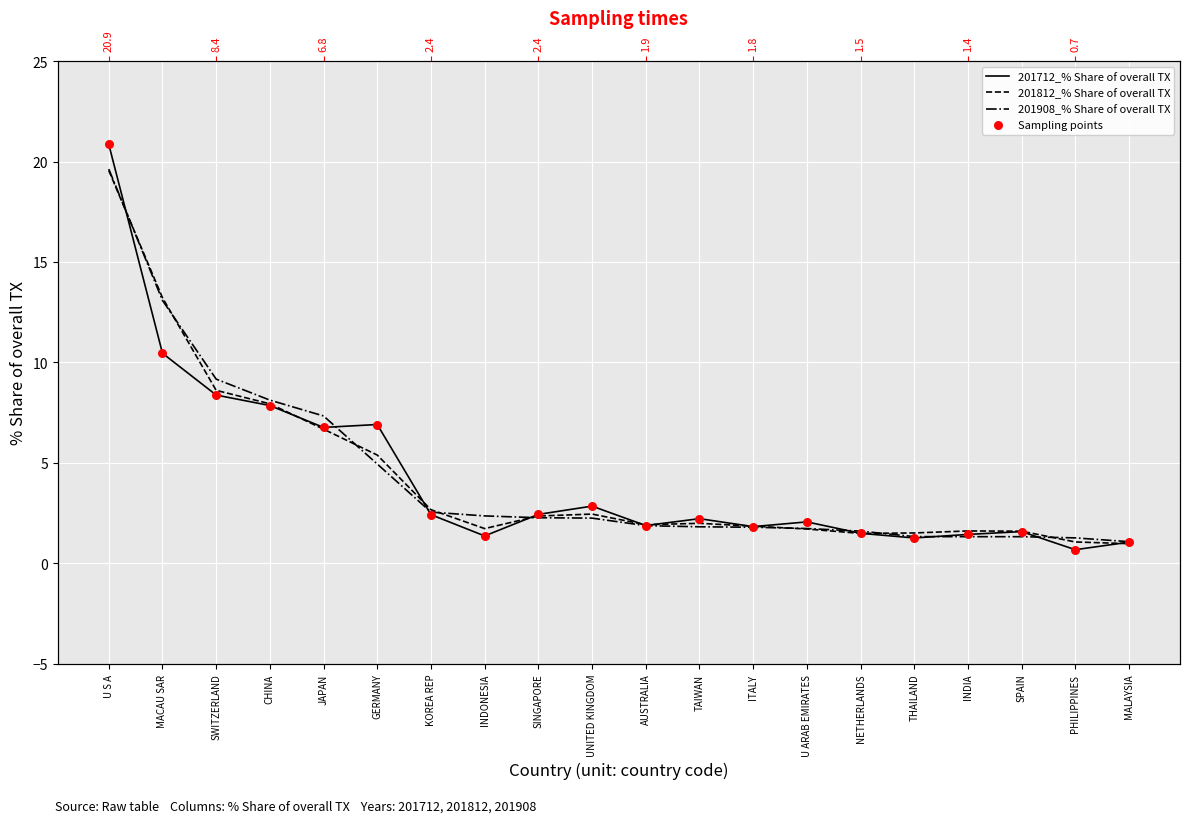

At how many categories does at least one series exceed 1?

20